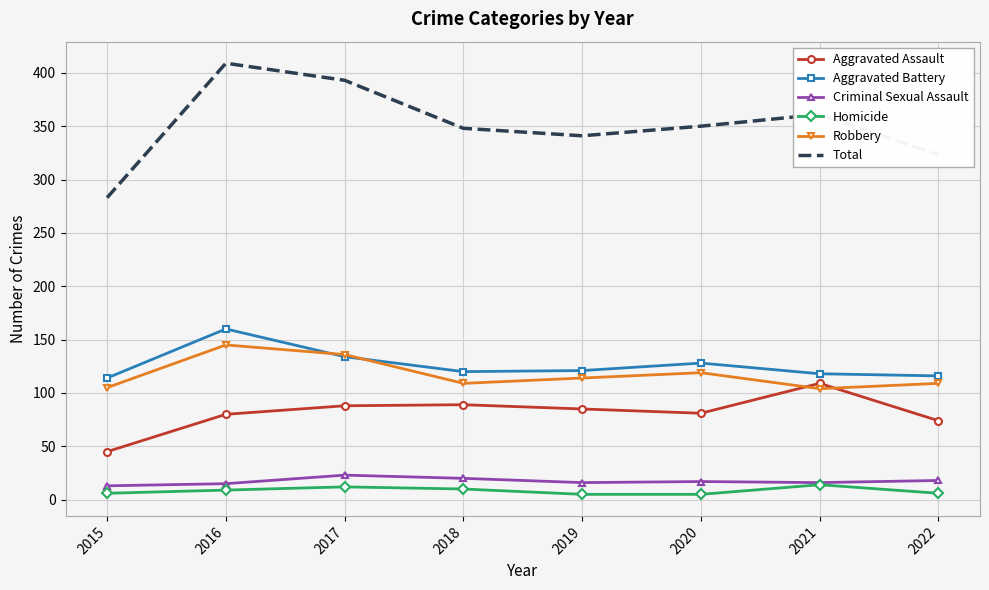

What is the total value across all series at 2015?

566